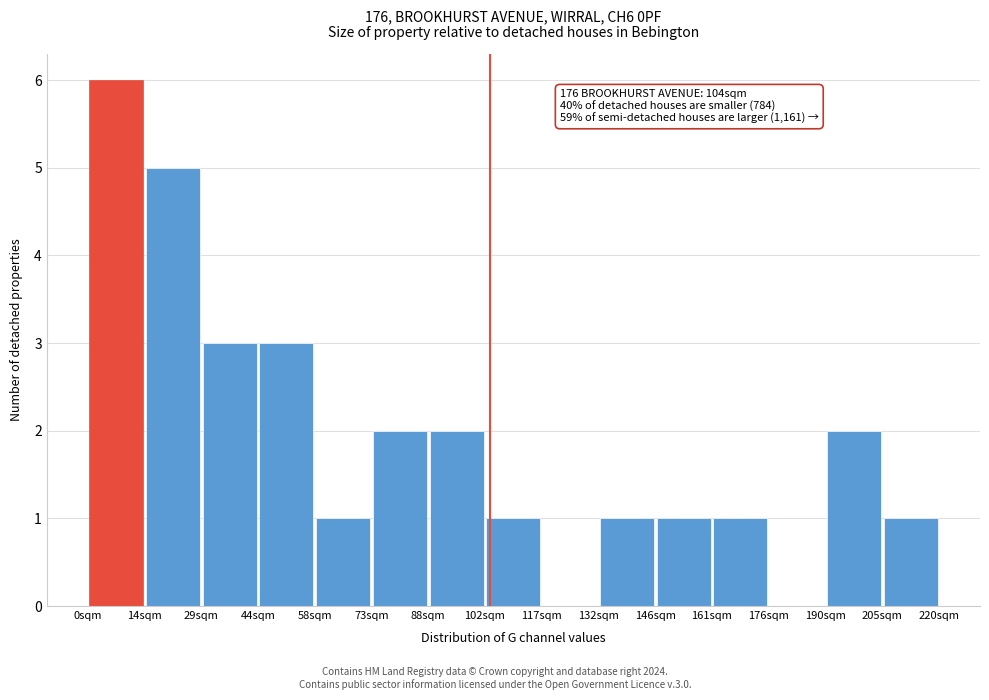

Over which range of the x-axis is the bar tallest?

0 to 14